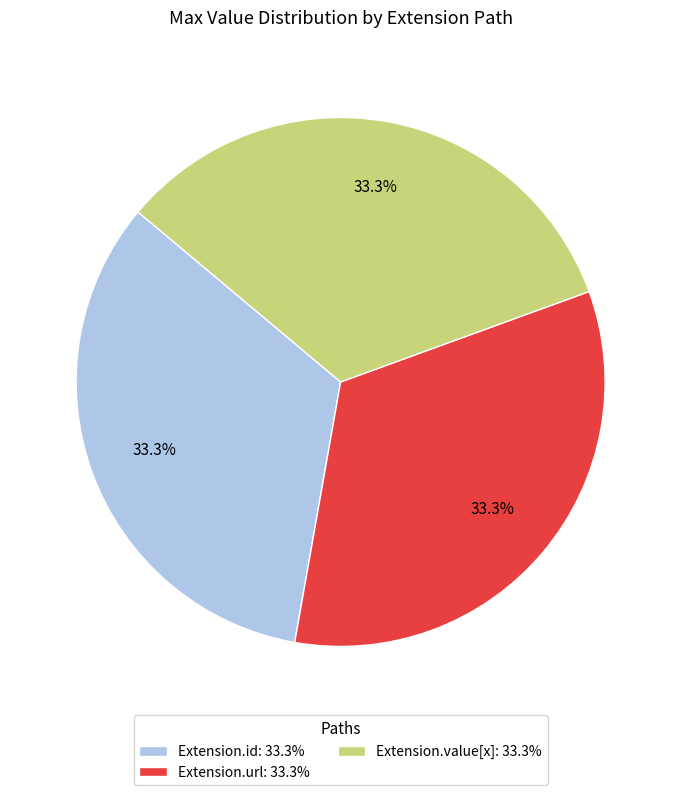

Approximately how many times larger is the value at Extension.value[x]: 33.3% compared to Extension.url: 33.3%?

1.0